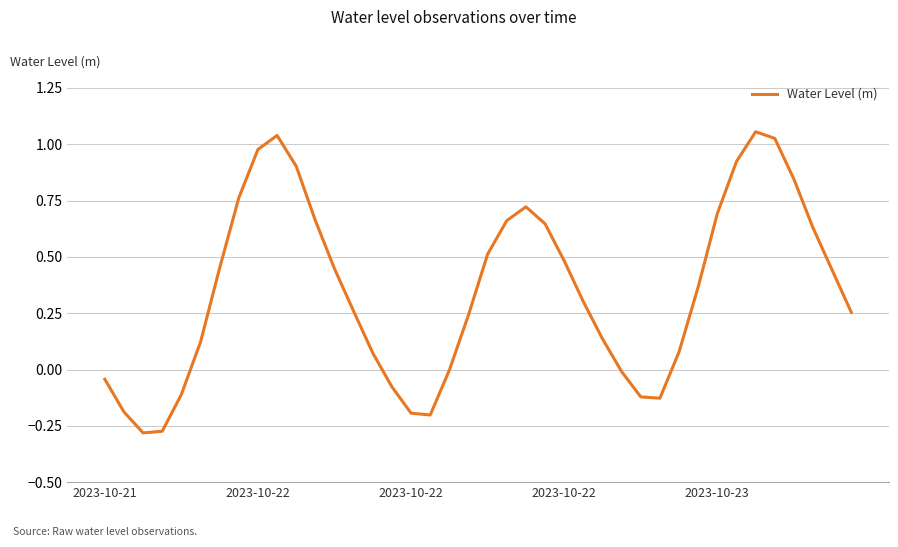

How many categories are shown in the chart?

40